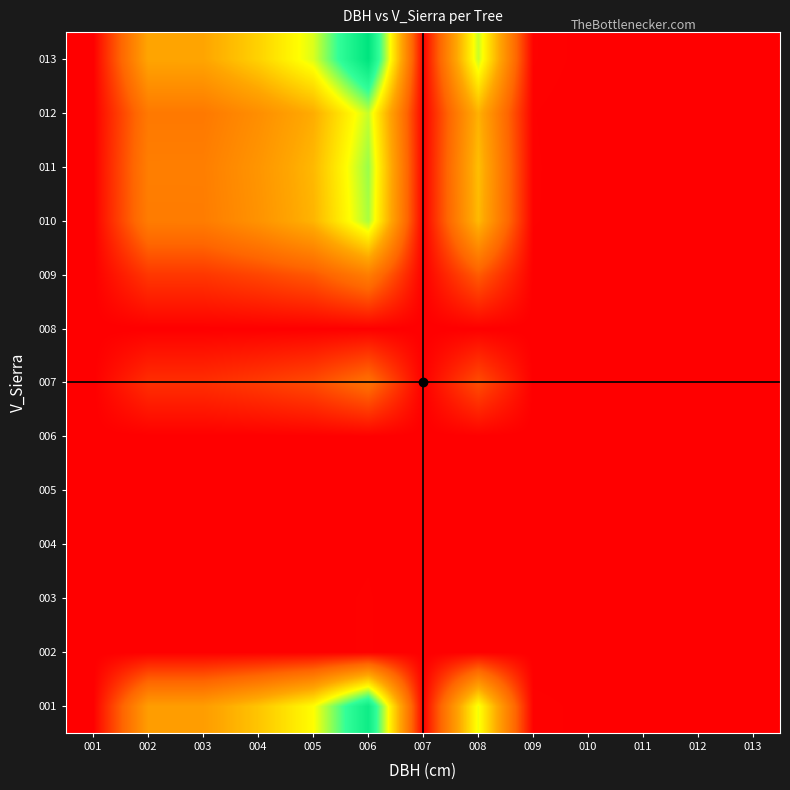

At how many categories does at least one series exceed 0?

13